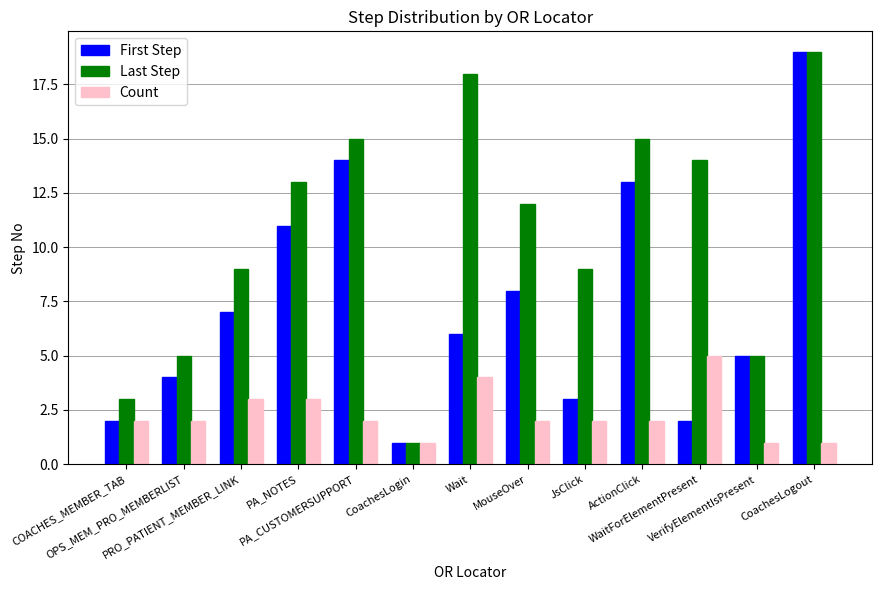

What is the highest value of the First Step series?

19